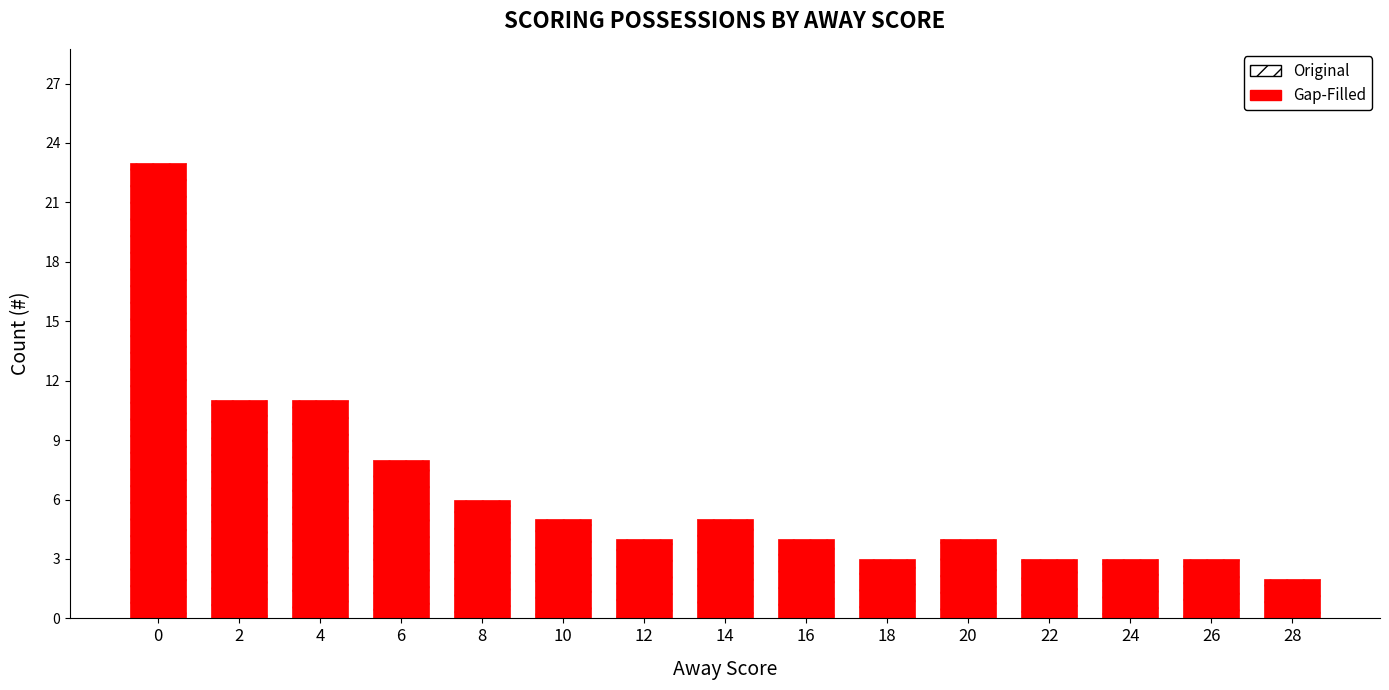

Is it true that the value at 10 is 7?

False